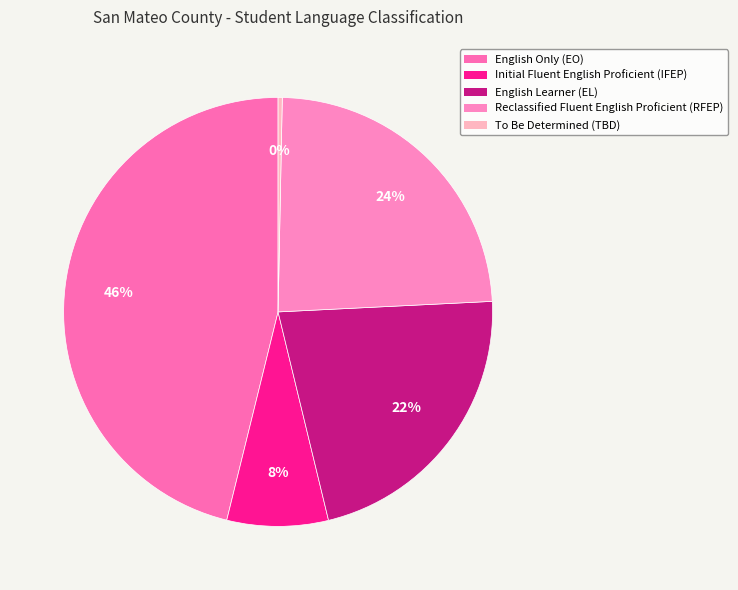

To the nearest percent, what is the difference between the English Only (EO) and Reclassified Fluent English Proficient (RFEP) slice percentages?

22%